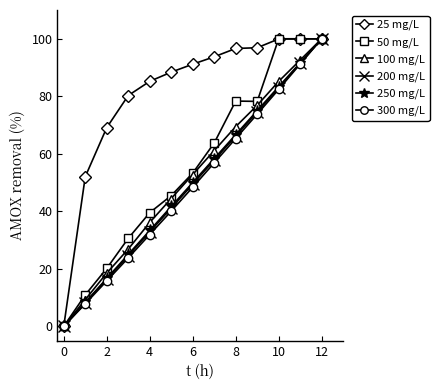

What is the value of the 300 mg/L point at the 5th from the left?

31.9